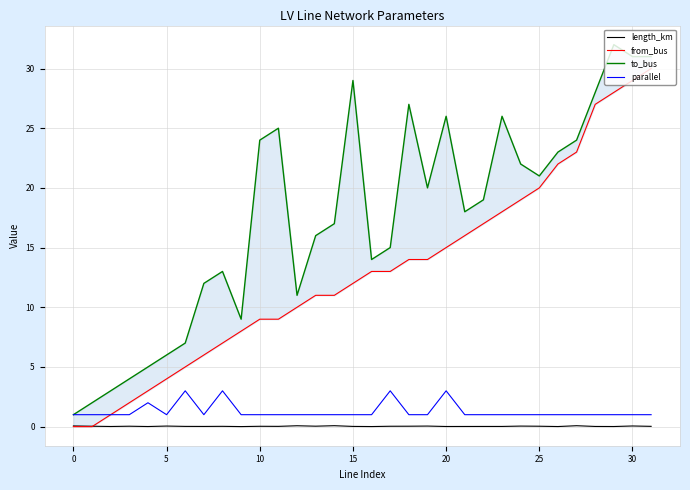

Does the chart have visible grid lines?

Yes